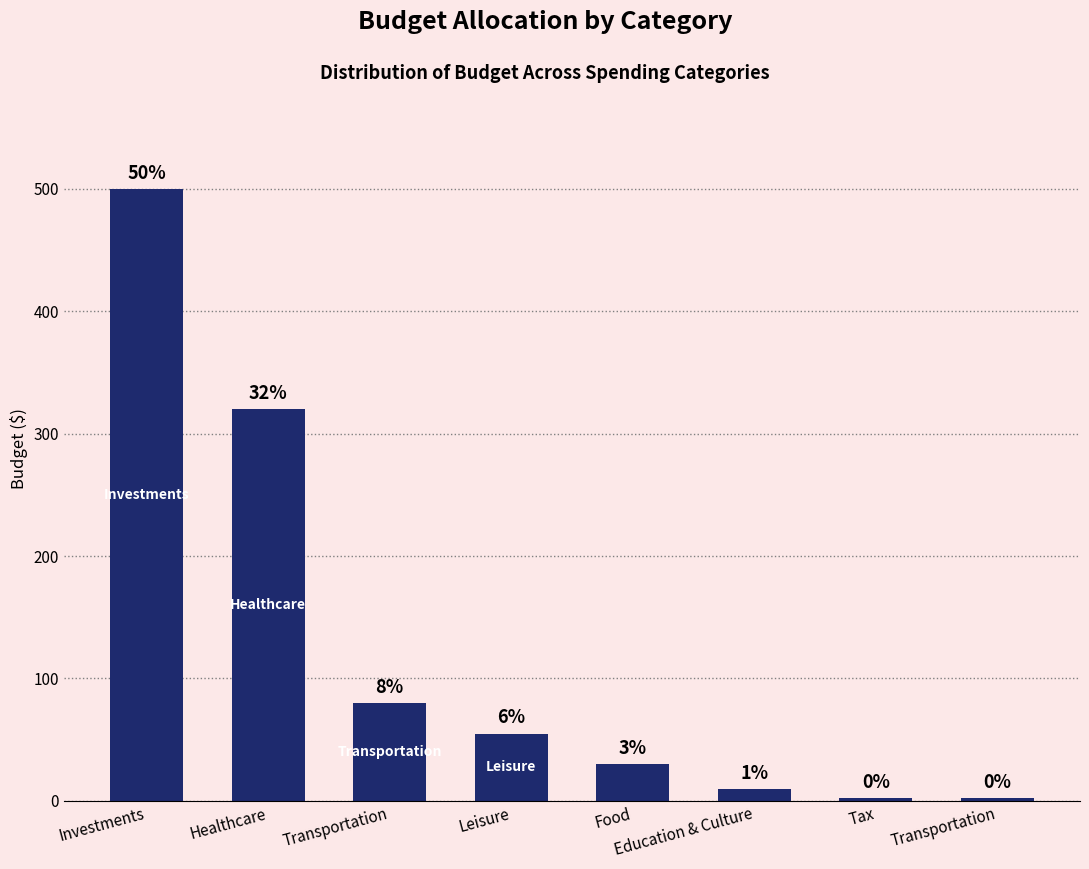

How many bars are there in total?

8